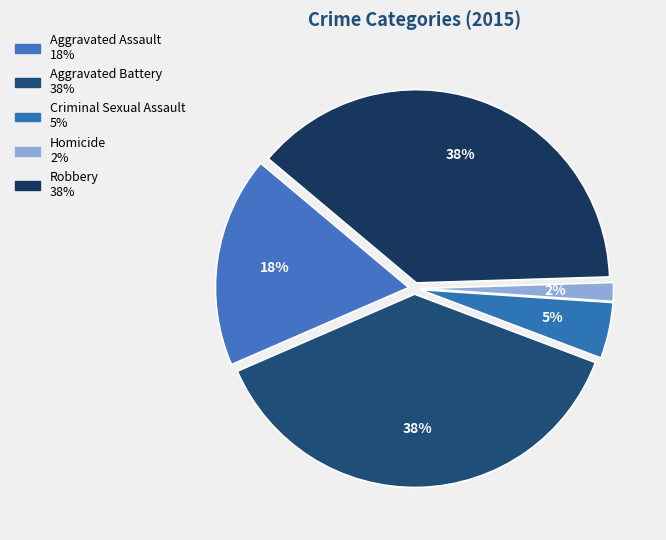

How many slices are in this pie chart?

5